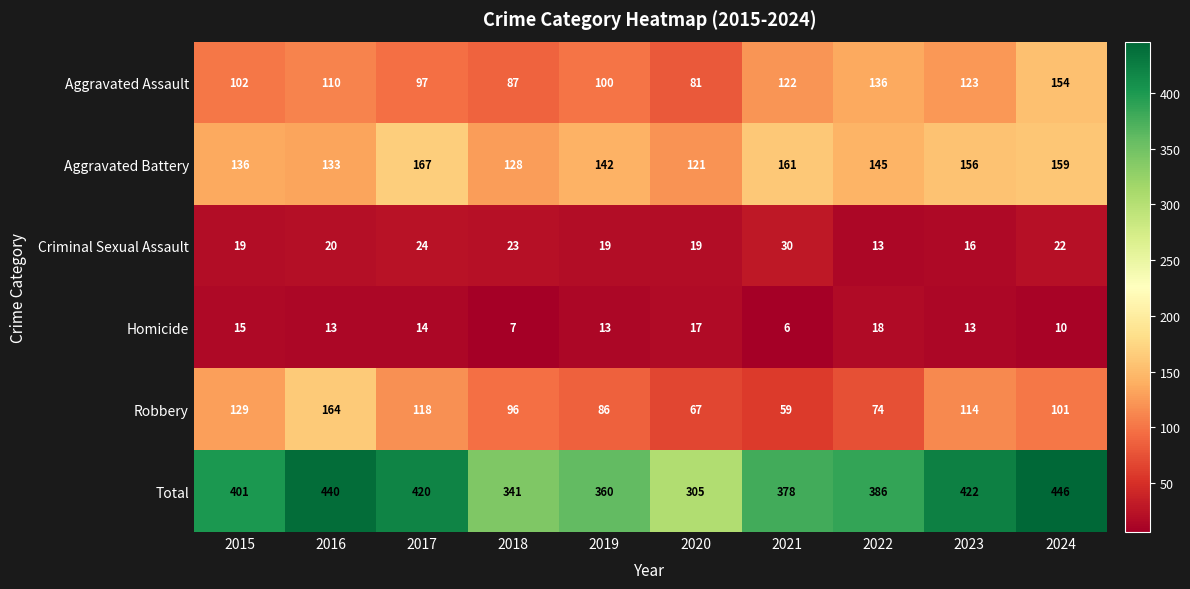

What is the sum of the Robbery values at 2016 and 2015?

293